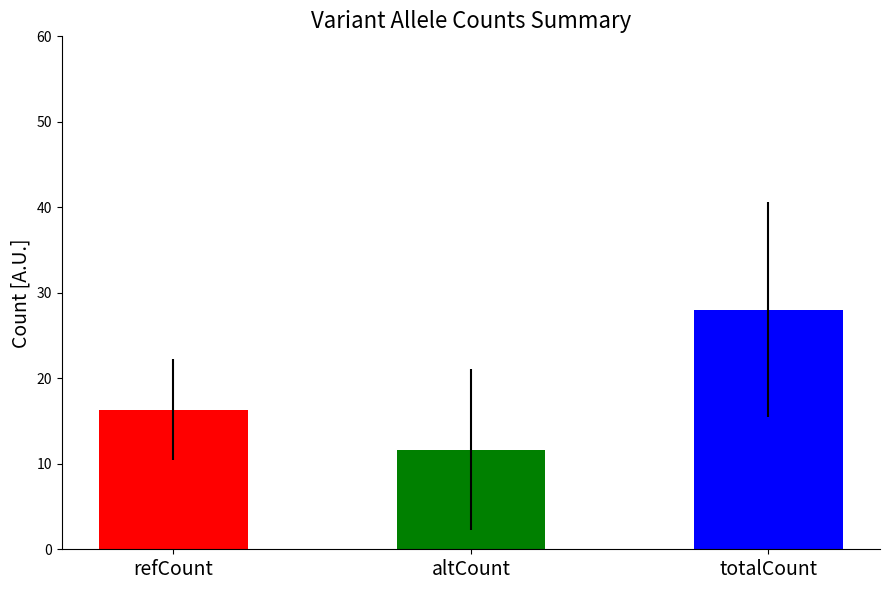

At which label is refCount closest to 13?

altCount